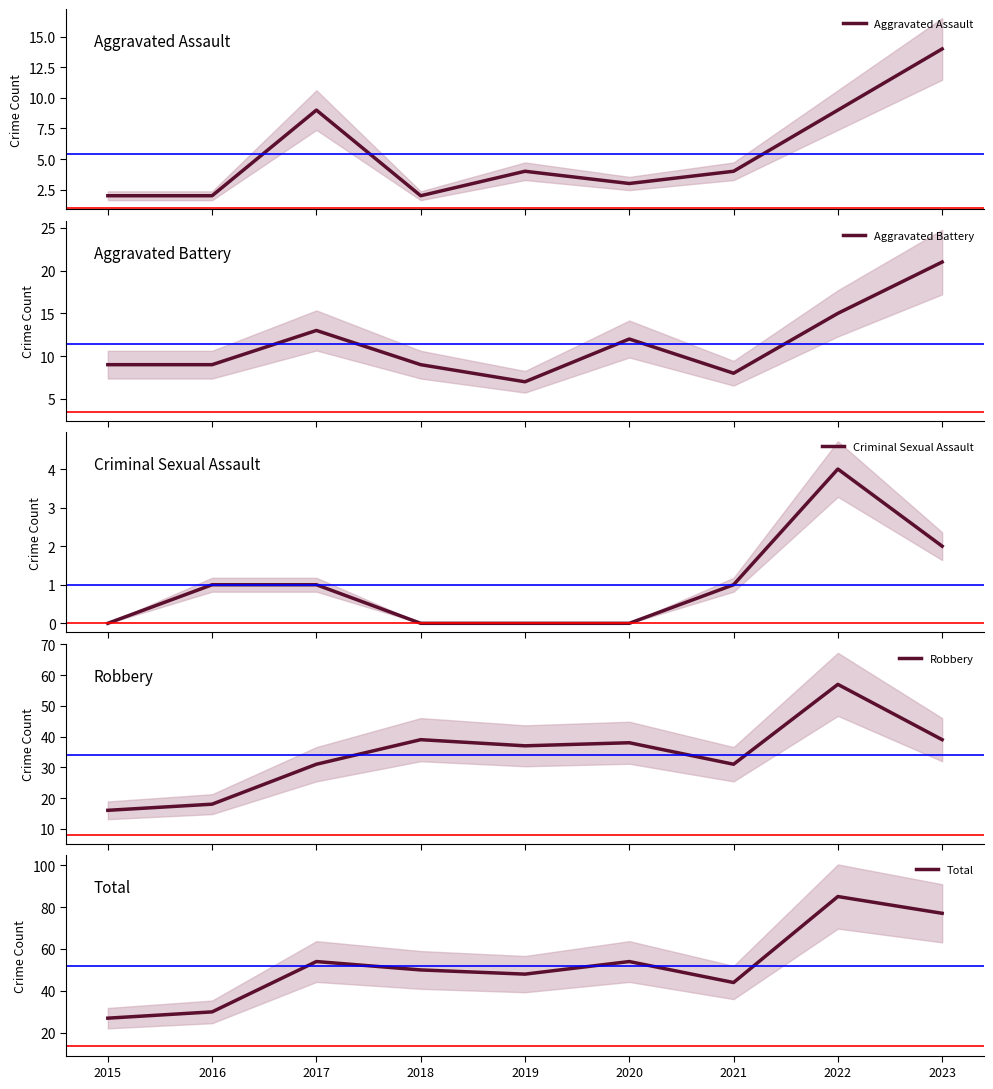

Which series has the widest spread of values?

Total